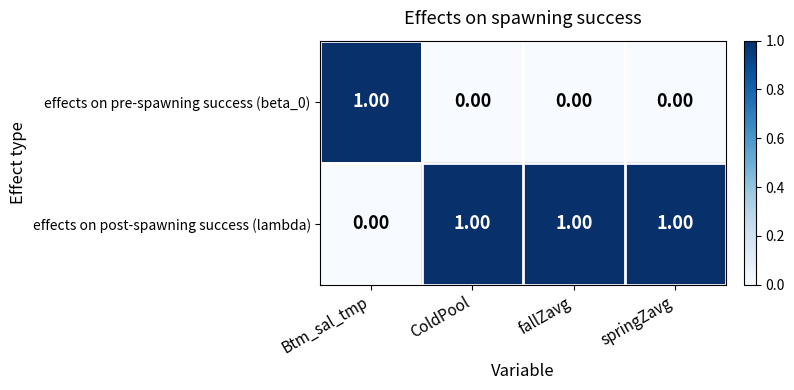

Which series has the largest total across all categories?

effects on post-spawning success (lambda)